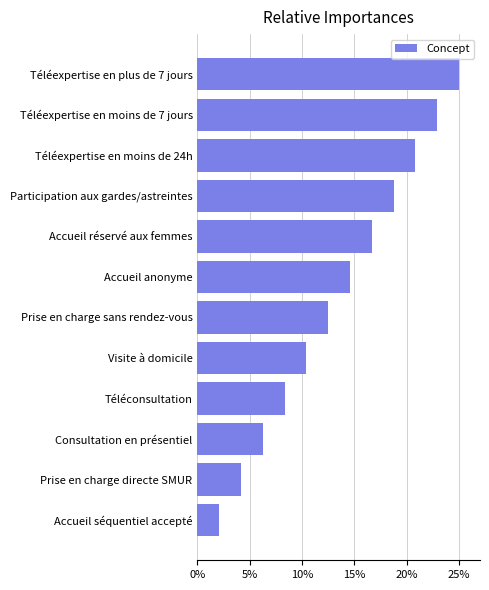

List the labels in order of value, smallest first.

Accueil séquentiel accepté, Prise en charge directe SMUR, Consultation en présentiel, Téléconsultation, Visite à domicile, Prise en charge sans rendez-vous, Accueil anonyme, Accueil réservé aux femmes, Participation aux gardes/astreintes, Téléexpertise en moins de 24h, Téléexpertise en moins de 7 jours, Téléexpertise en plus de 7 jours